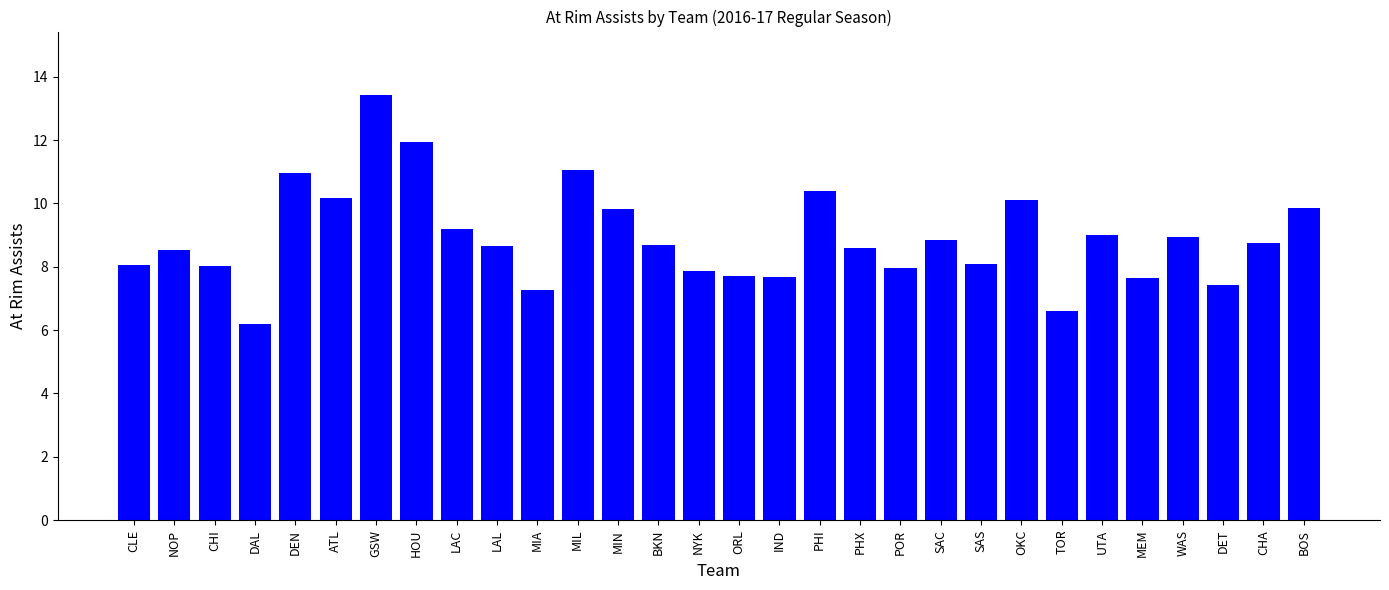

What is the label of the 28th bar from the left?

DET